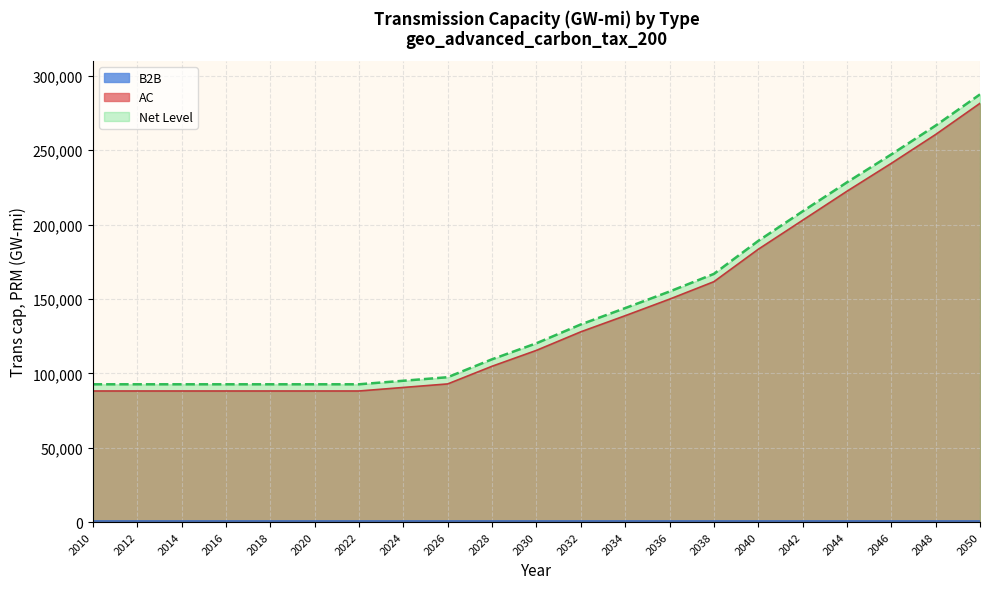

What is the highest value of the Net Level series?

287539.0